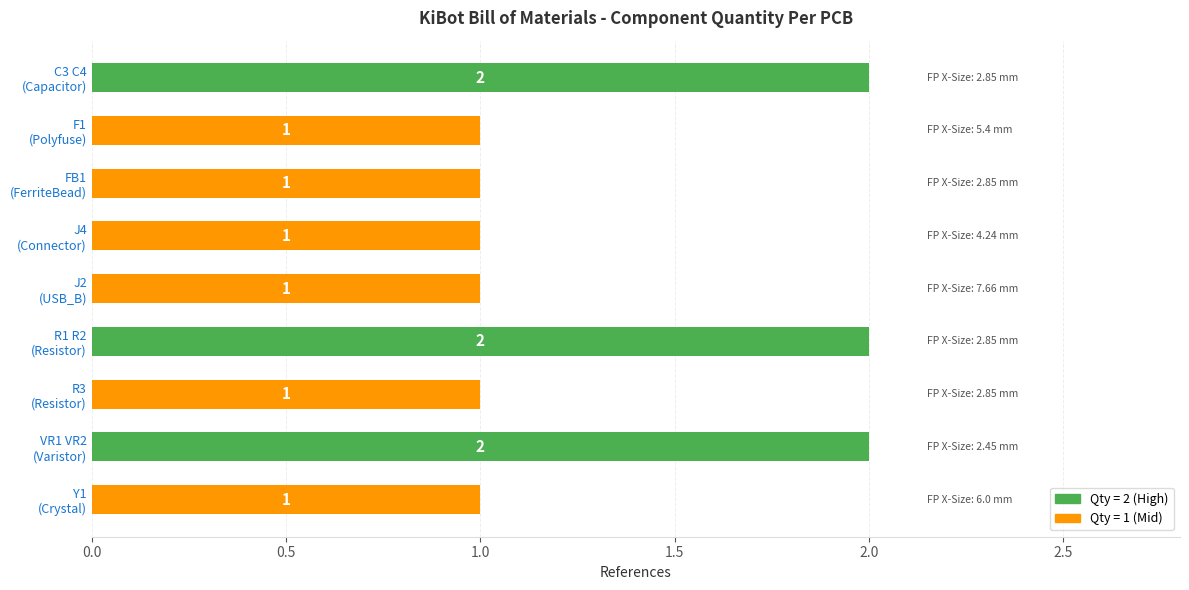

Reading bottom to top, transcribe all the data shown in this chart.

1	2	1	2	1	1	1	1	2